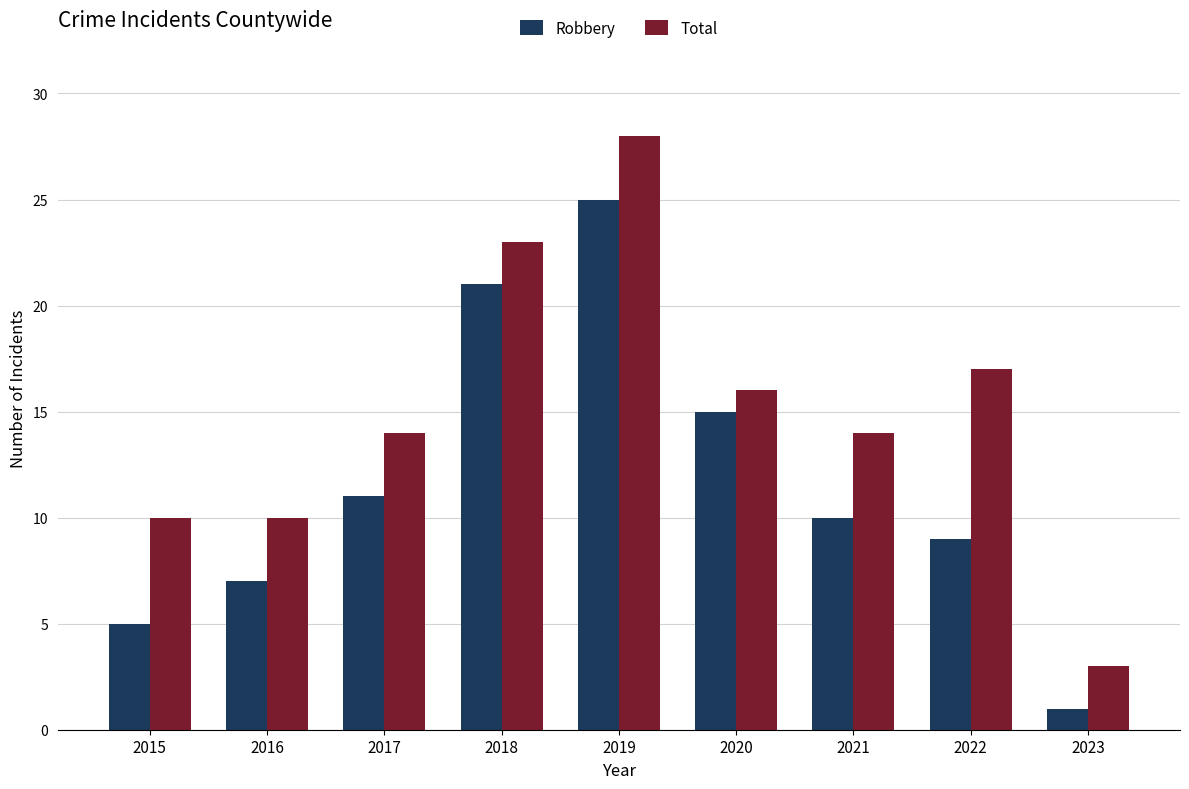

List the series in order of their peak value, highest first.

Total, Robbery